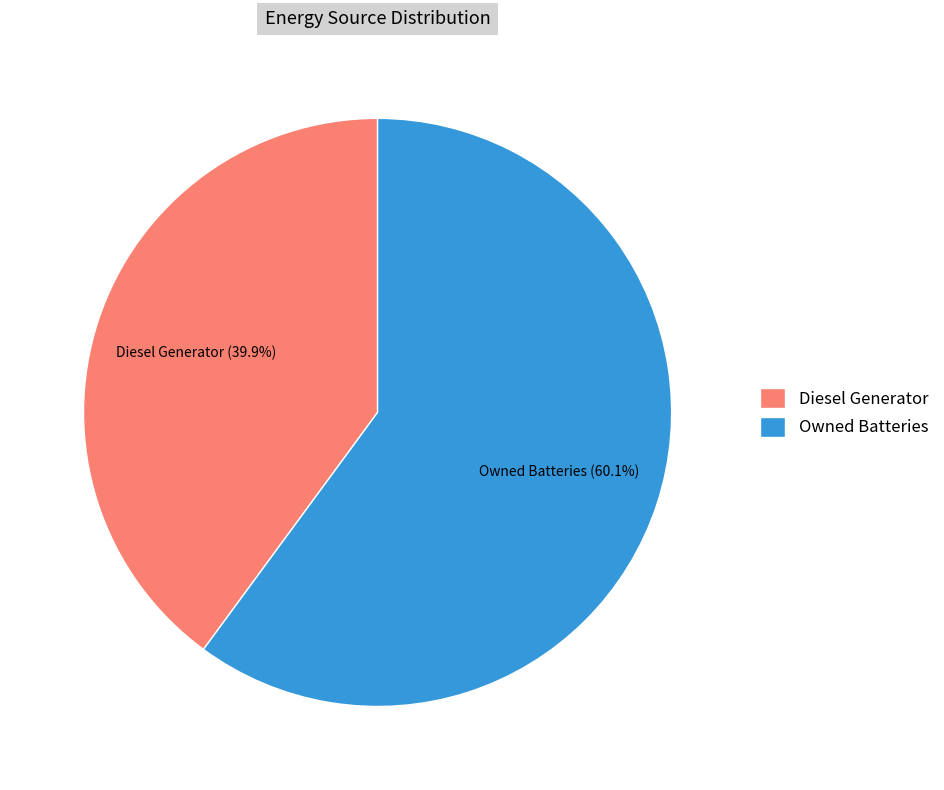

Is it true that Owned Batteries is 11% of the pie?

False